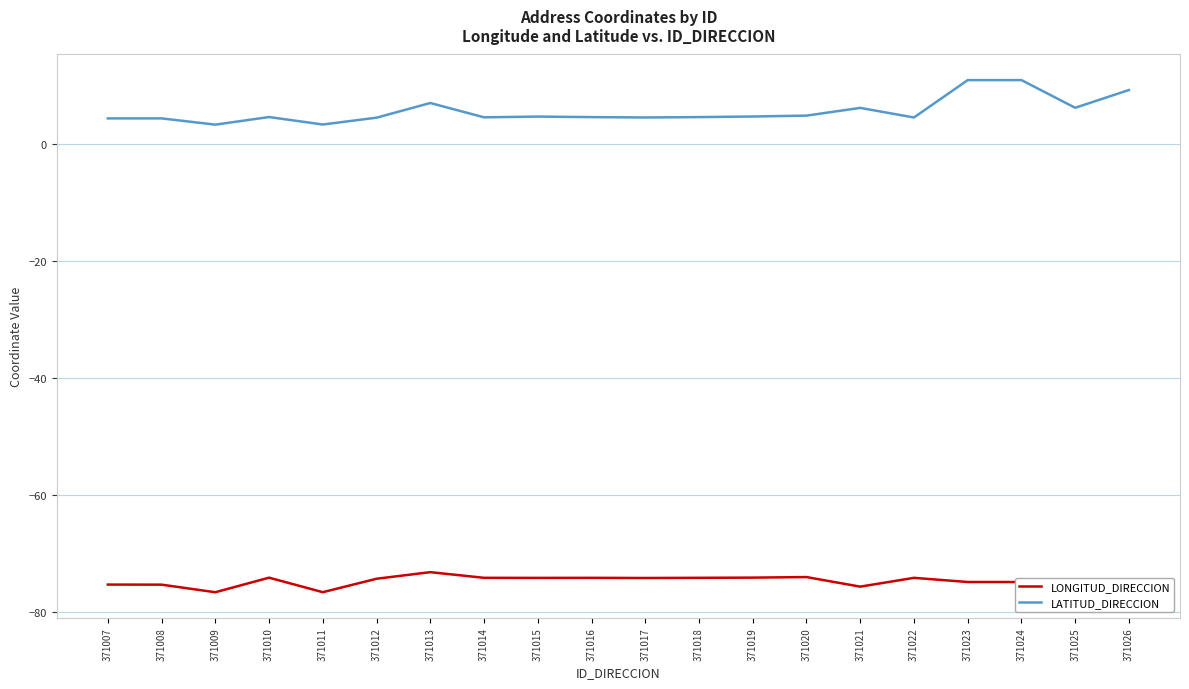

What is the maximum value for LONGITUD_DIRECCION?

-73.1